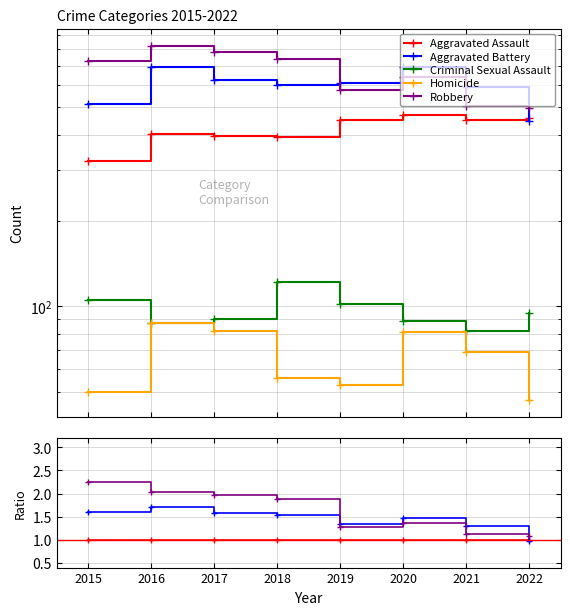

Rank the series at 2017 from highest to lowest value.

Robbery, Aggravated Battery, Aggravated Assault, Criminal Sexual Assault, Homicide